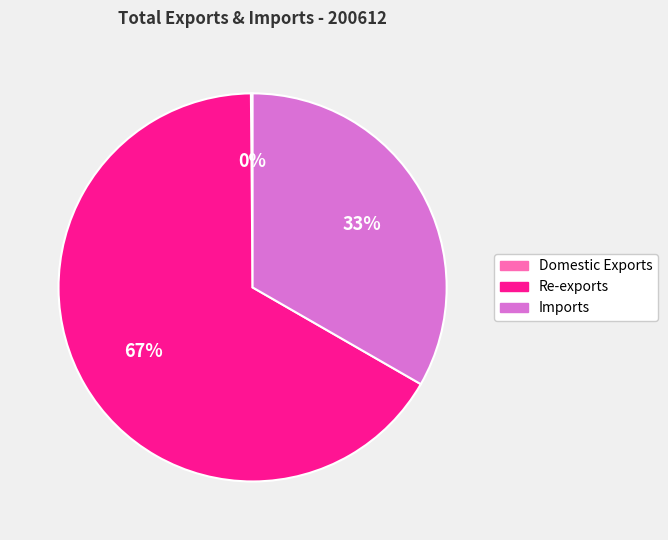

Approximately how many times larger is the value at Imports compared to Re-exports?

0.5